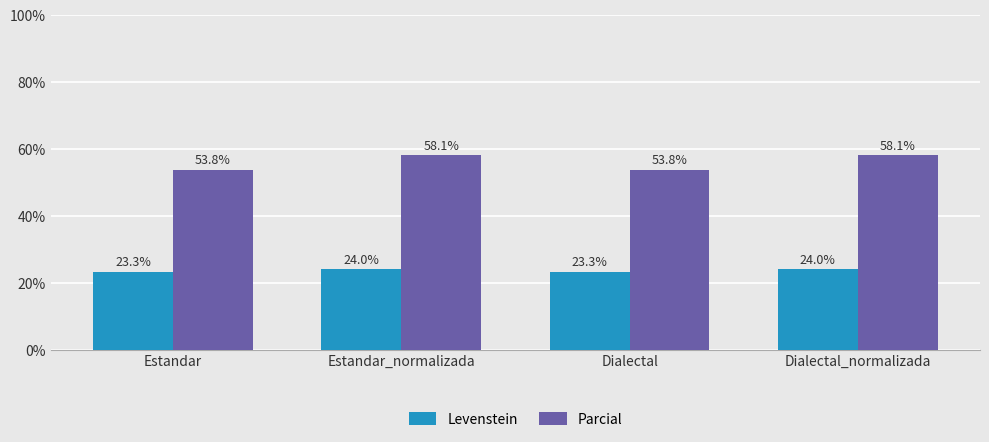

How many bars are there in total?

8